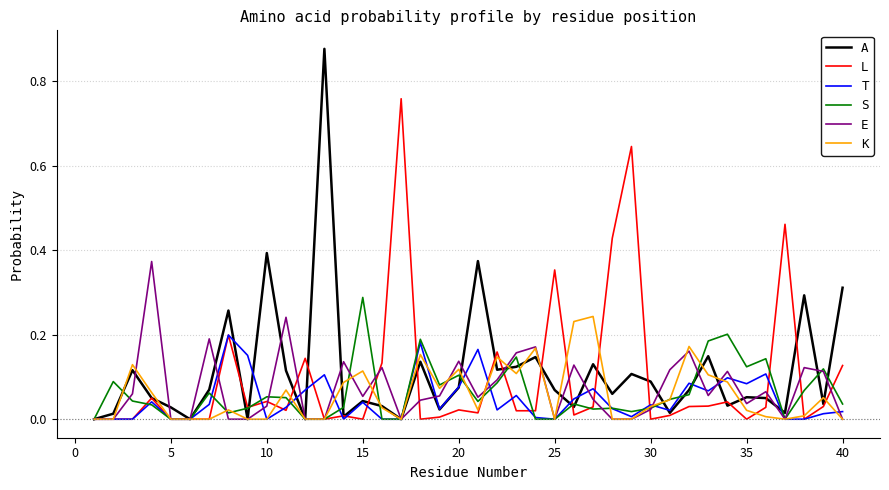

What are all the series names shown in the legend?

A, L, T, S, E, K